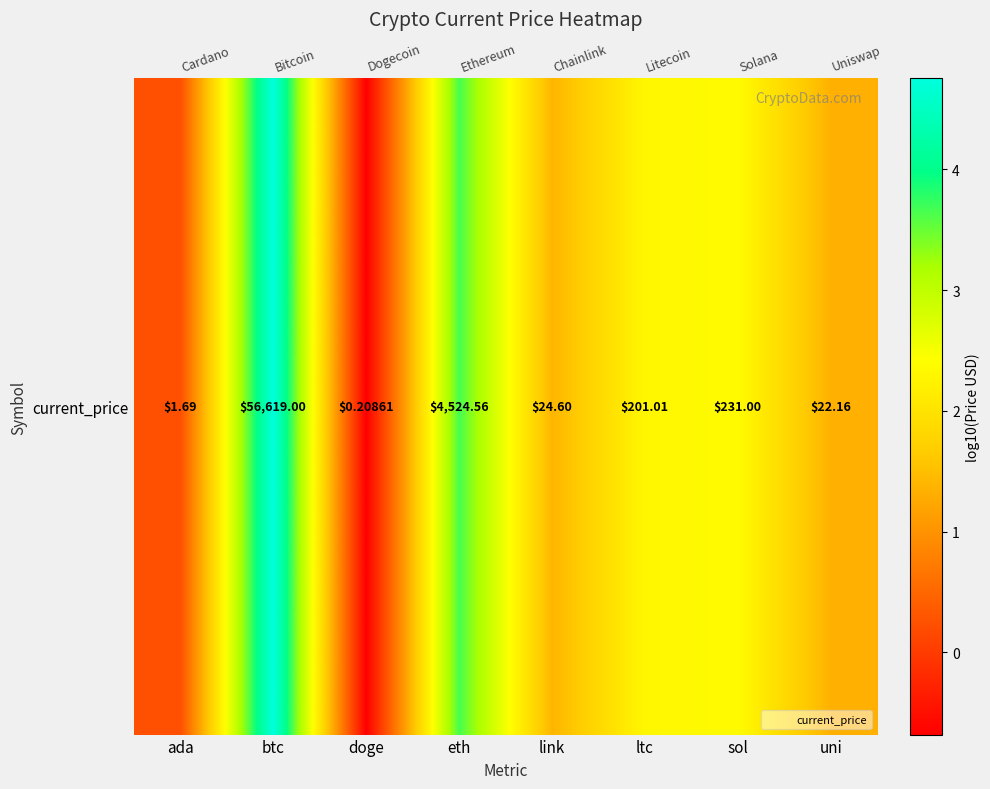

What is the sum of the values at sol and ltc?

4.7